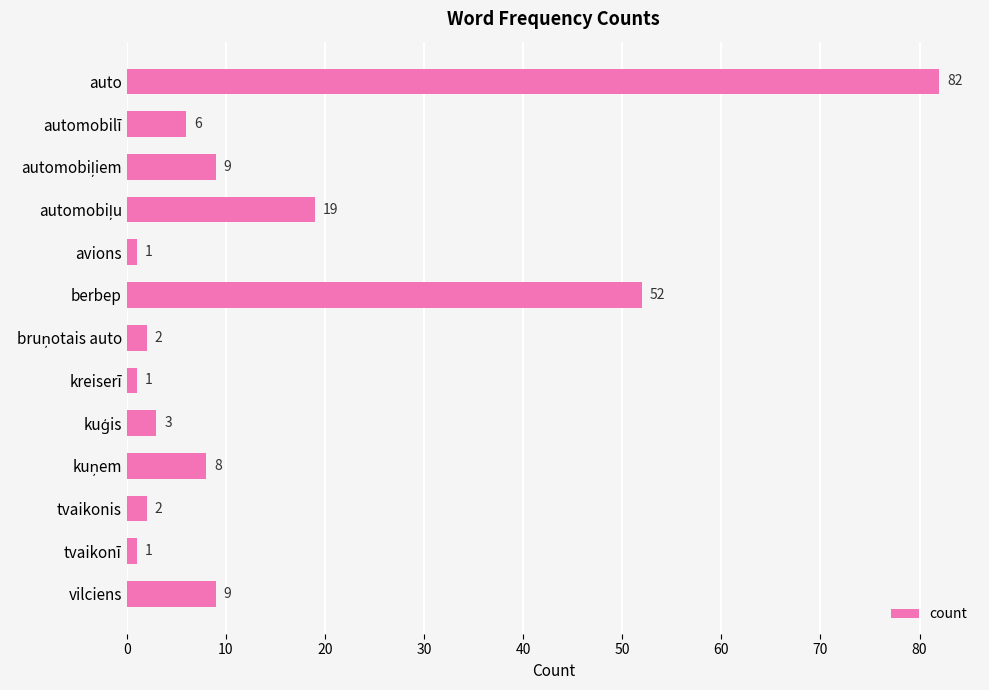

Is it true that the value at berbep is 21?

False